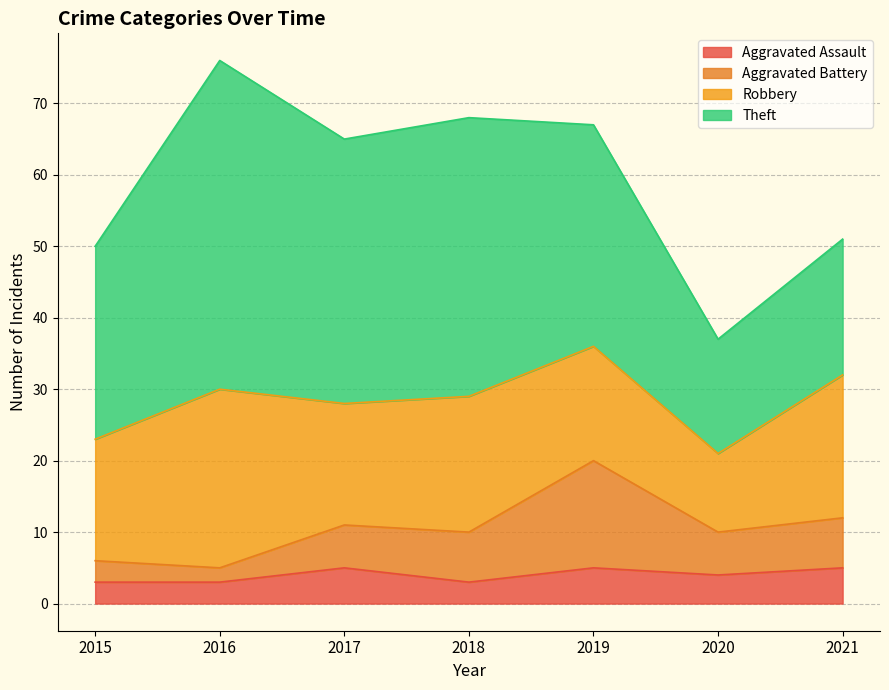

Is the value of Aggravated Assault at 2017 greater than the value of Aggravated Battery at 2017?

No